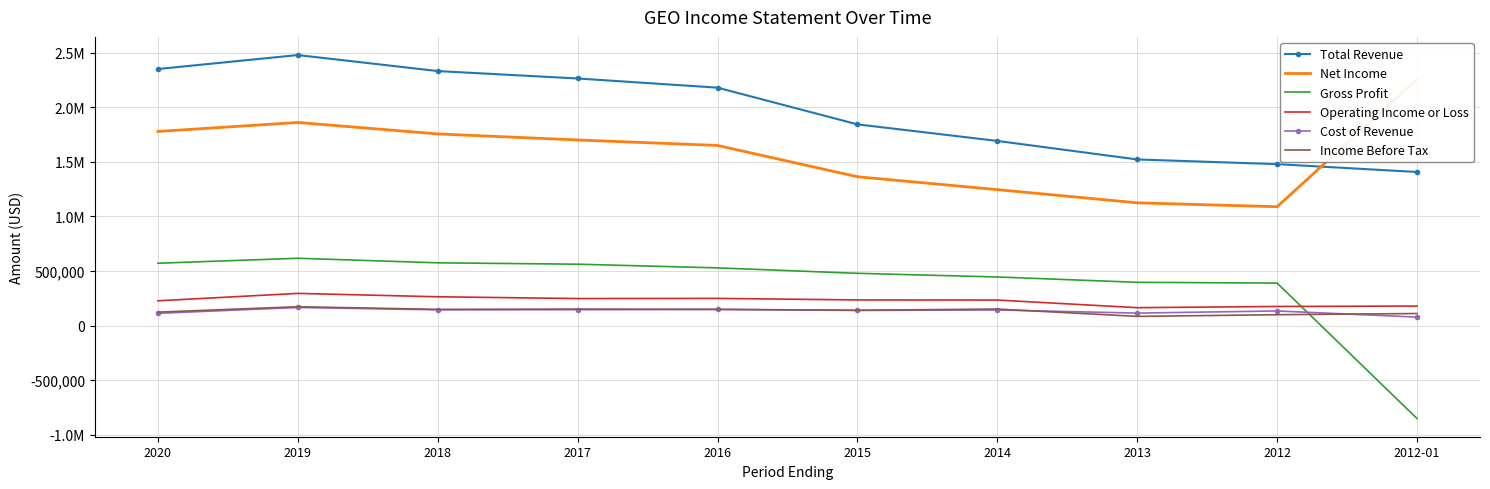

What is the label of the 1st point from the left?

2020